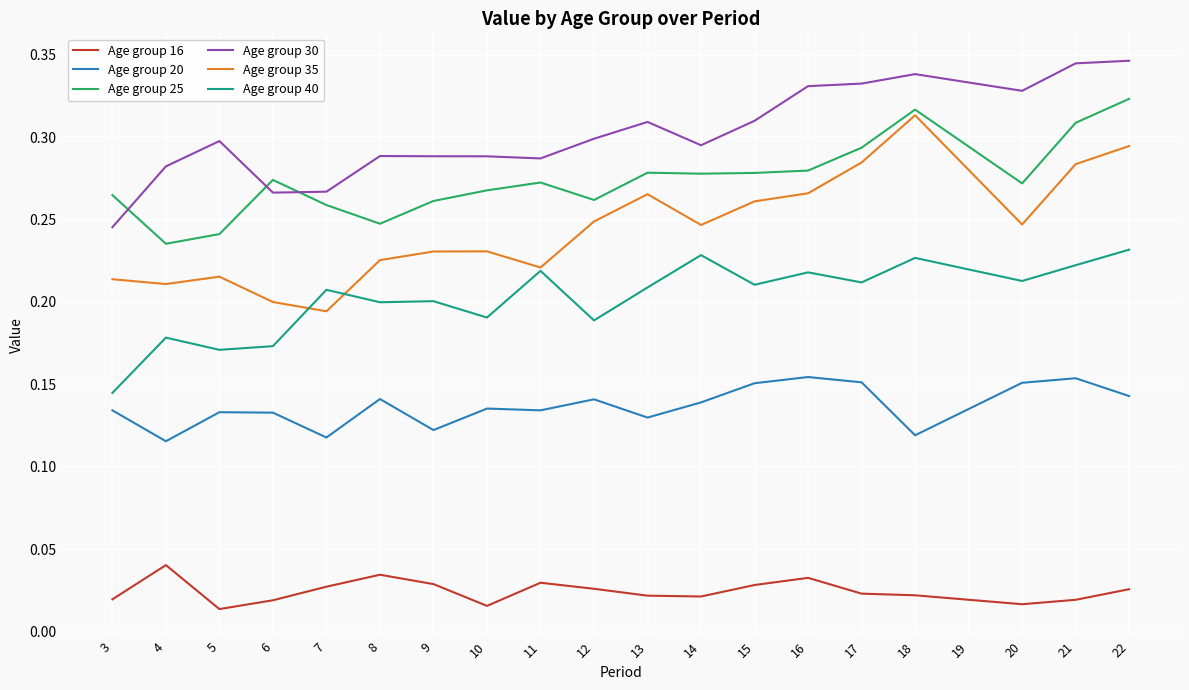

Which series has the largest range (max minus min)?

Age group 35